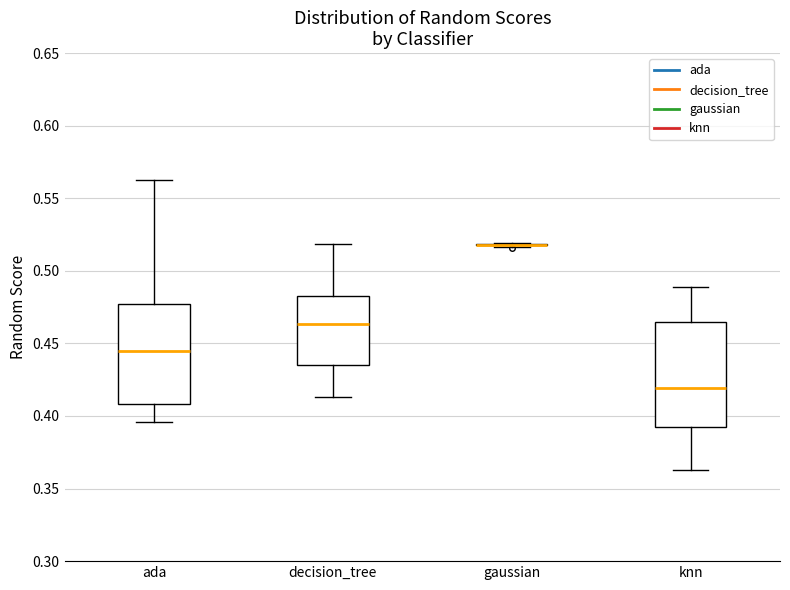

Reading left to right, transcribe this box plot: for each box, give where its median line is, the range the box spans, and where its two whiskers end, as read against the y-axis. The values are not printed on the chart, so give them approximately, as read against the axis.

ada: median 0.445, box 0.410 to 0.475, whiskers 0.395 to 0.565
decision_tree: median 0.465, box 0.435 to 0.480, whiskers 0.415 to 0.520
gaussian: box collapsed to a line at 0.520, whiskers 0.515 to 0.520
knn: median 0.420, box 0.390 to 0.465, whiskers 0.365 to 0.490